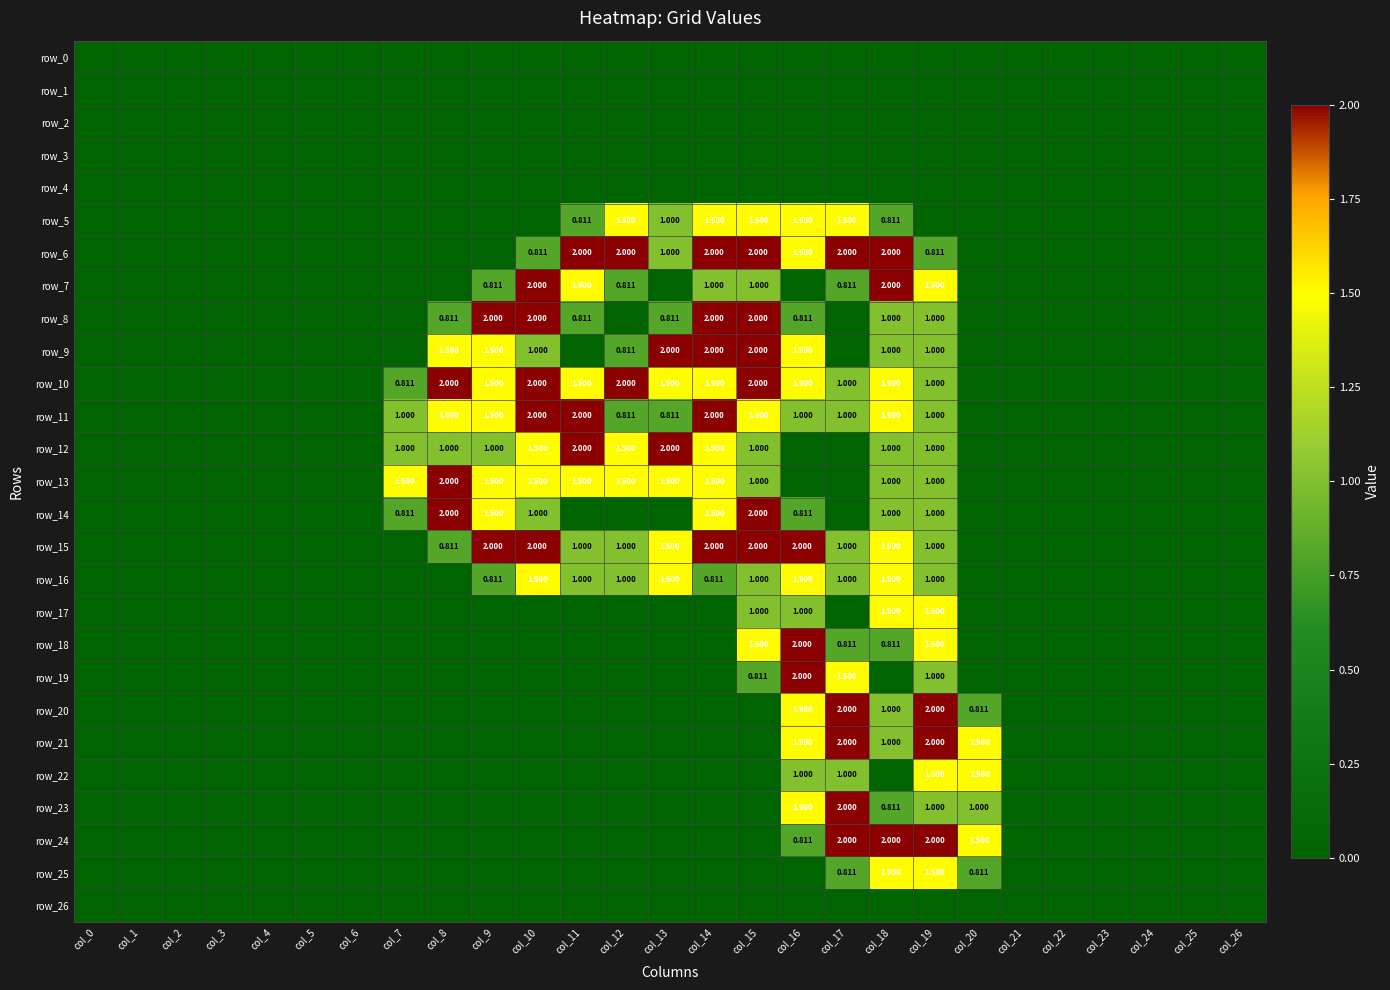

Which series has the widest spread of values?

row_6